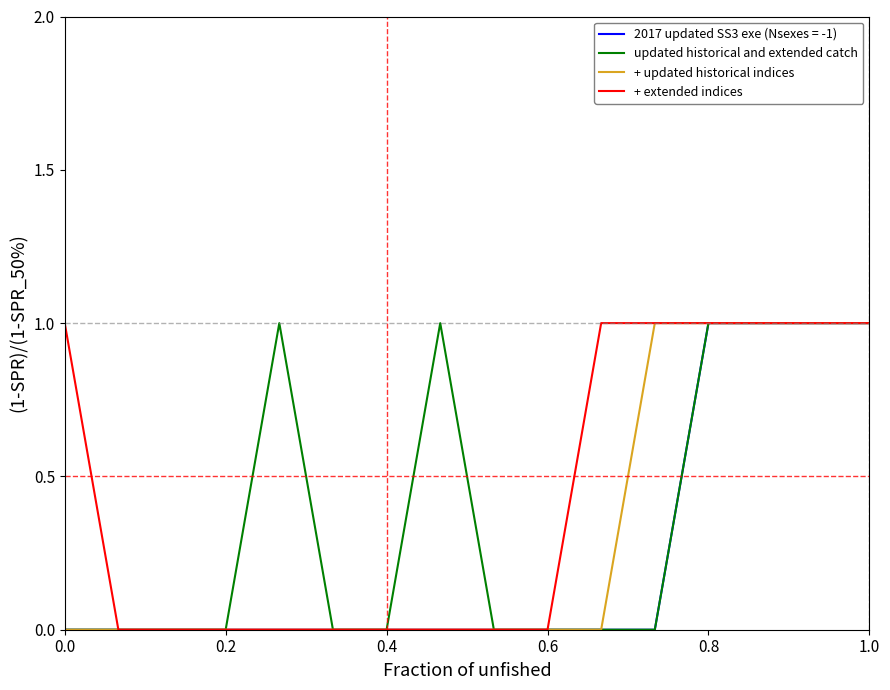

True or false: + updated historical indices has a value of 0 at 0.2.

True